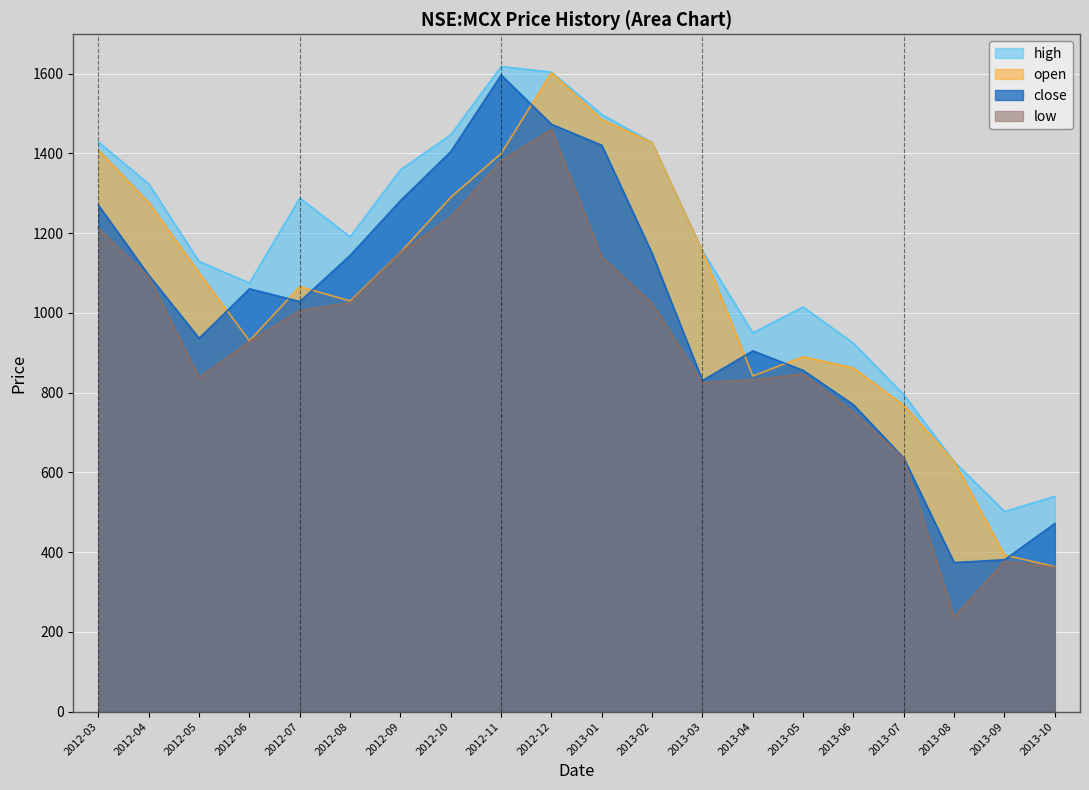

What value does the open series have at 2012-11?

1400.0